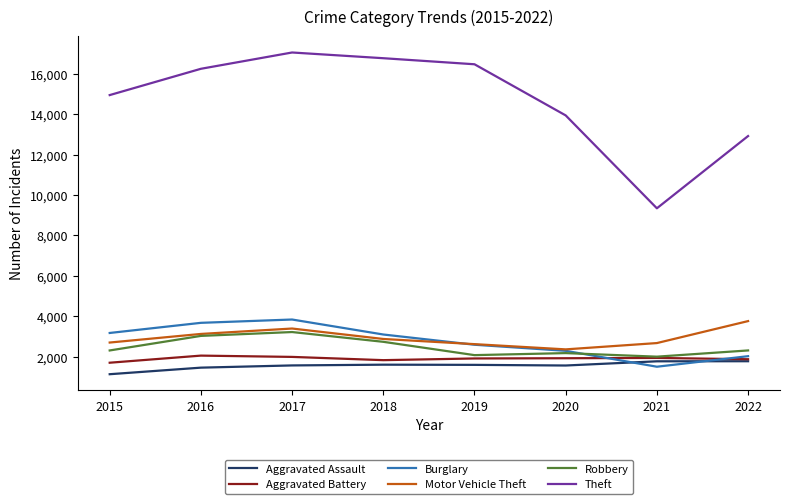

What are all the series names shown in the legend?

Aggravated Assault, Aggravated Battery, Burglary, Motor Vehicle Theft, Robbery, Theft